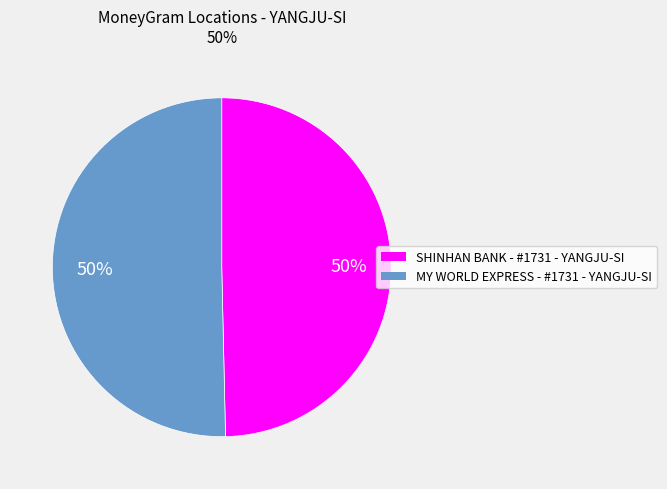

Approximately how many times larger is the value at SHINHAN BANK - #1731 - YANGJU-SI compared to MY WORLD EXPRESS - #1731 - YANGJU-SI?

1.0